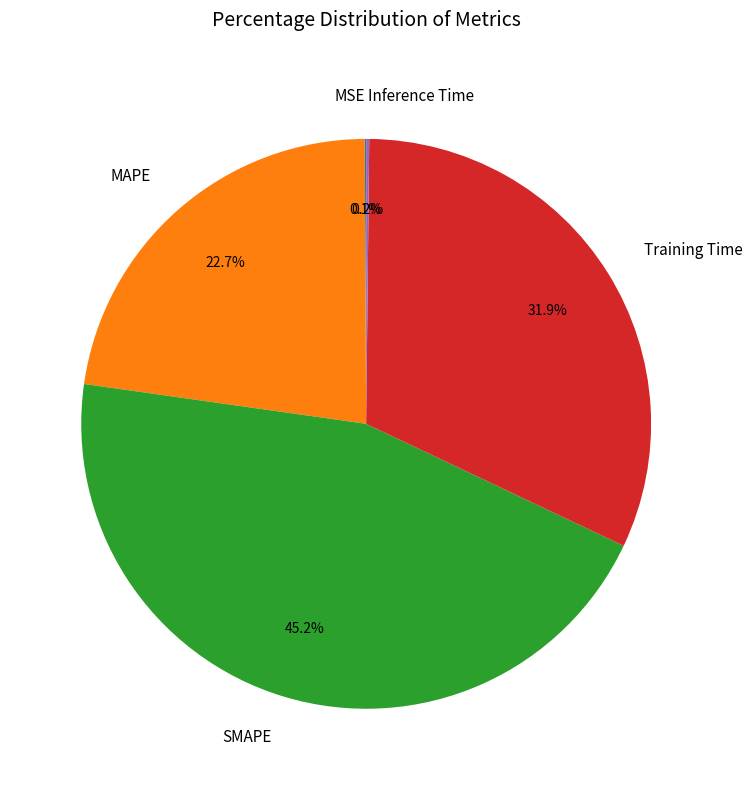

Is there a majority slice in this chart?

No